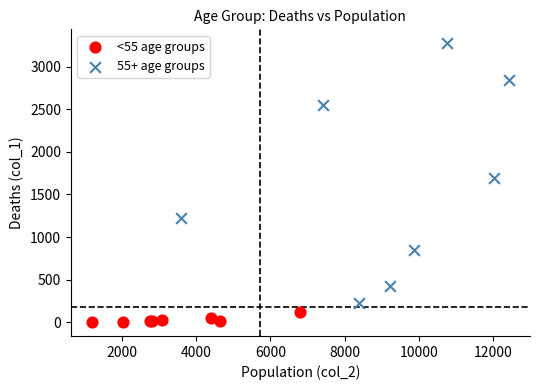

Which series reaches the maximum Y coordinate?

55+ age groups